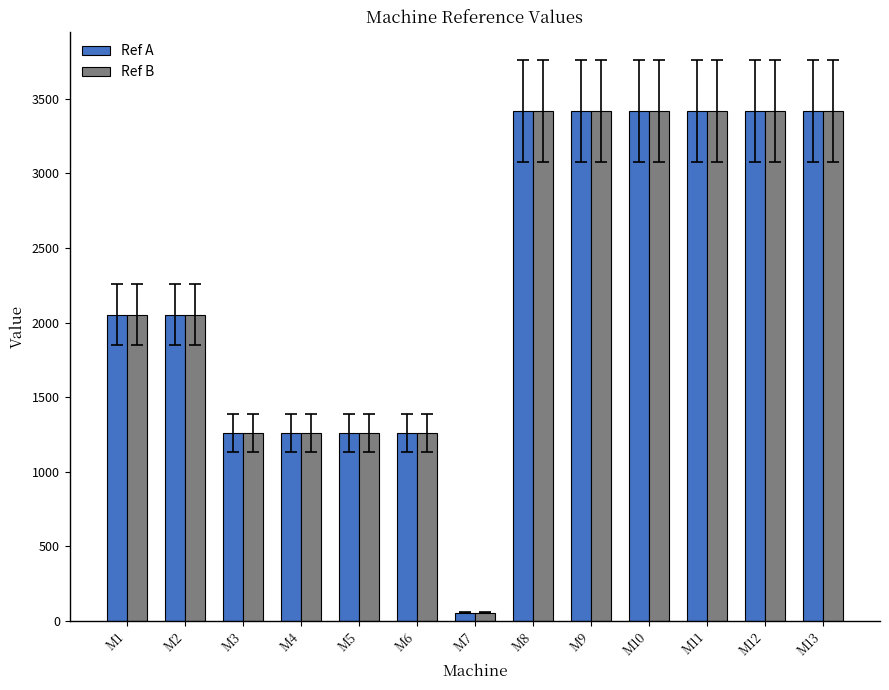

The Ref A series shows 3420 at M12. True or false?

True